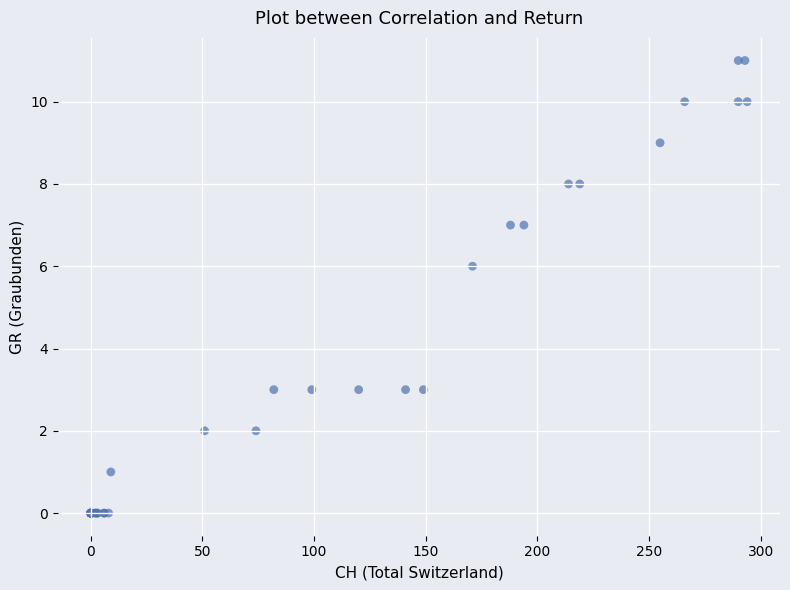

What Y value in the scatter plot is closest to 5?

6